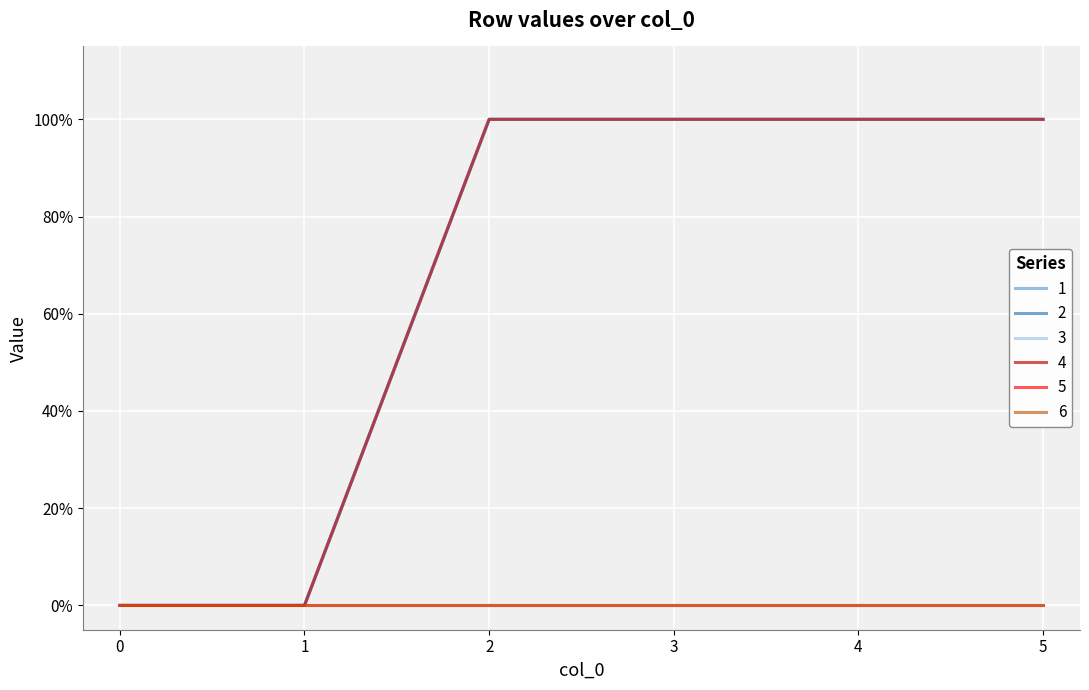

Does the chart have visible grid lines?

Yes